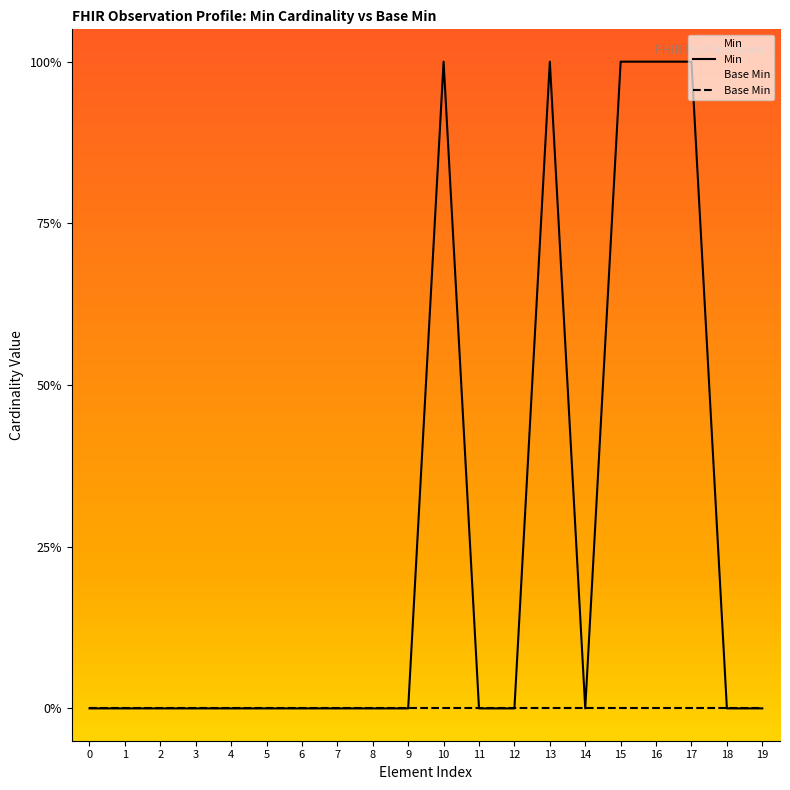

True or false: Min and Base Min intersect in this chart.

False